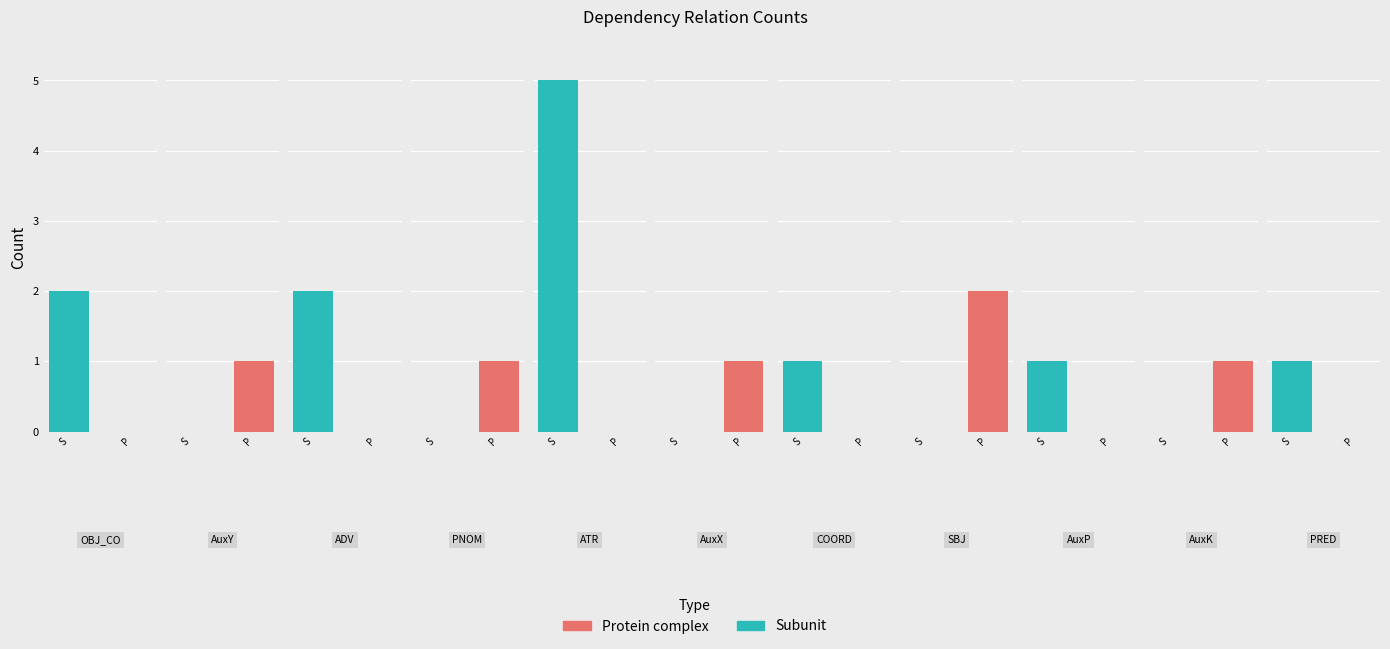

The value at OBJ_CO is 2. True or false?

True